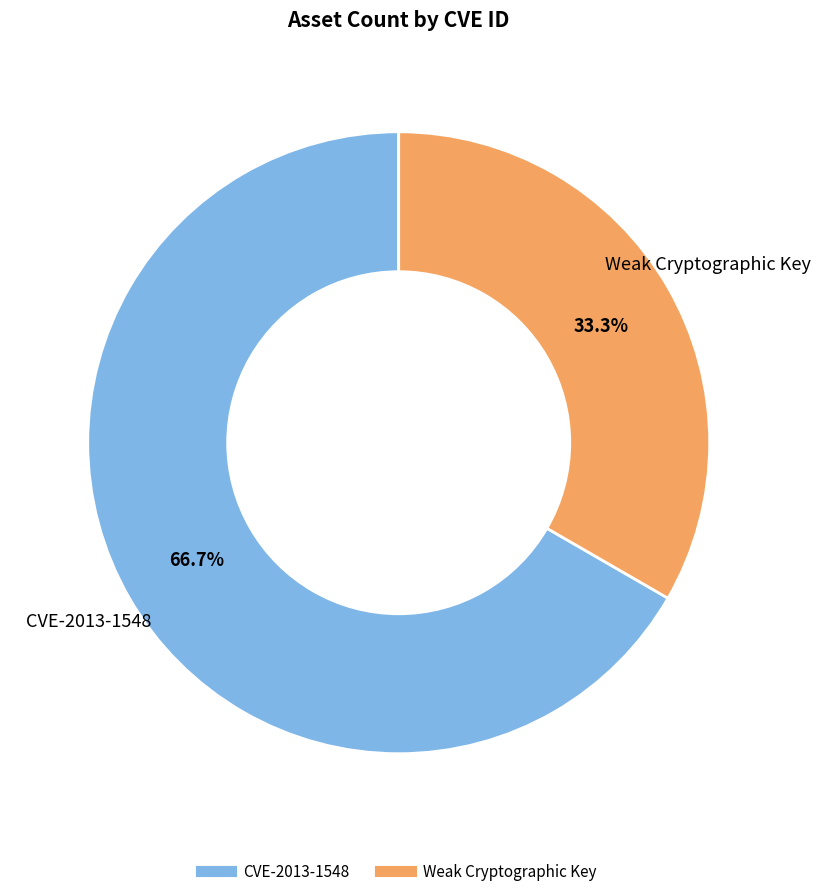

What percentage is the CVE-2013-1548 slice, to the nearest percent?

67%